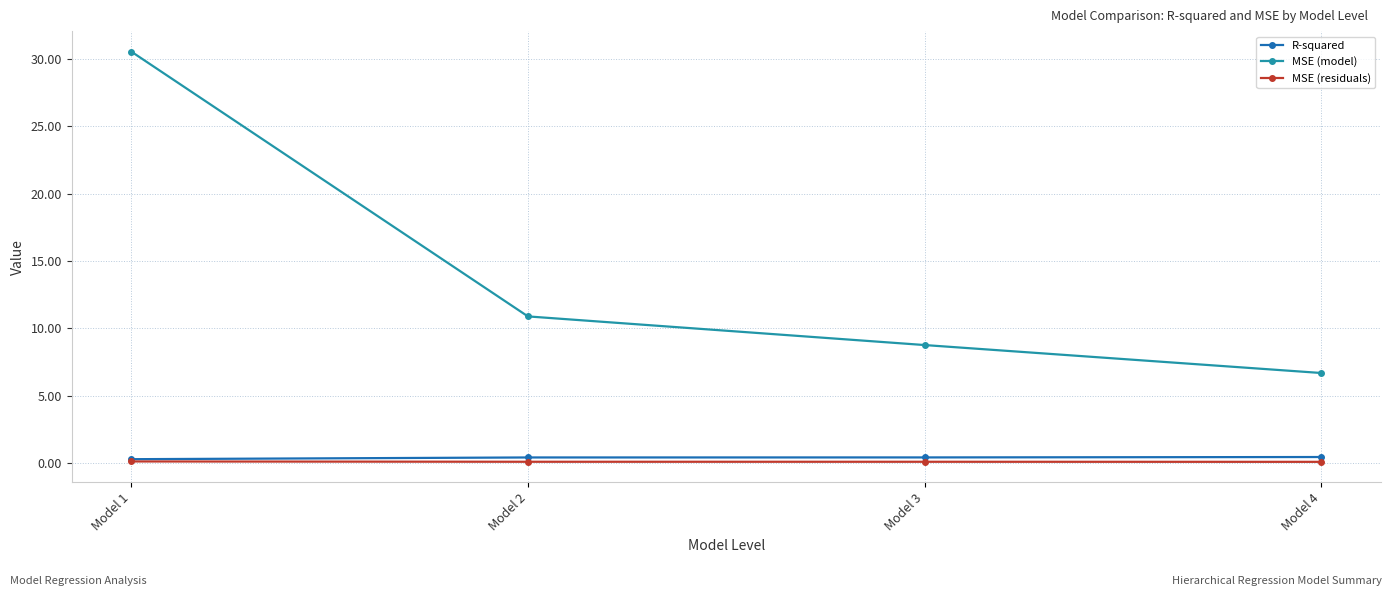

What is the total value across all series at Model 3?

9.3